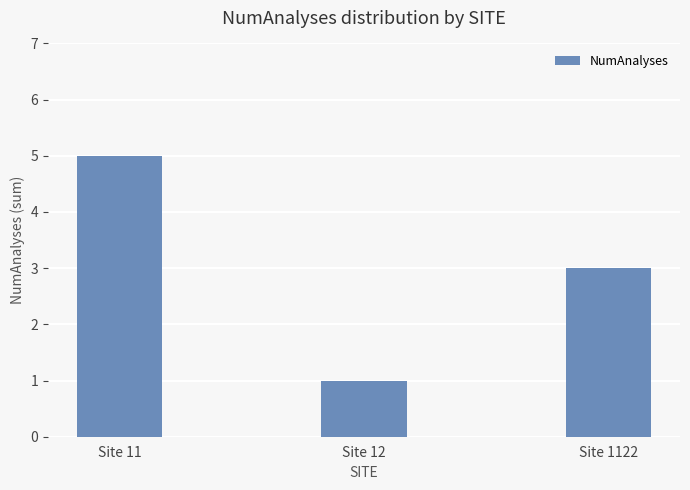

How many values are below 3?

1